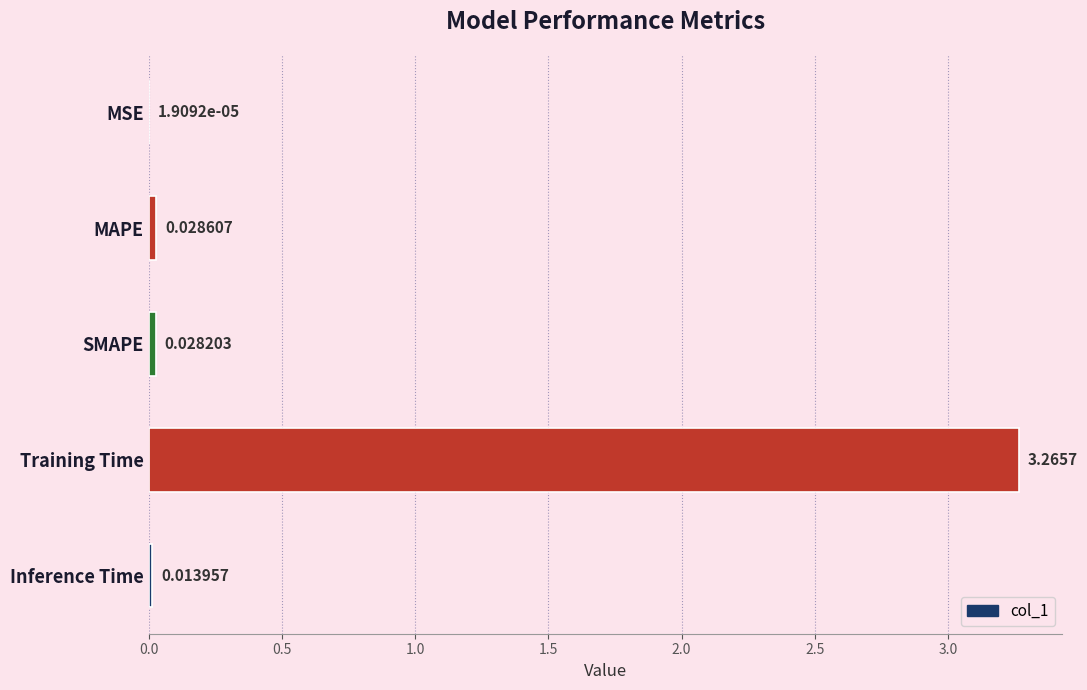

Where is the data nearest to the value 1?

MAPE